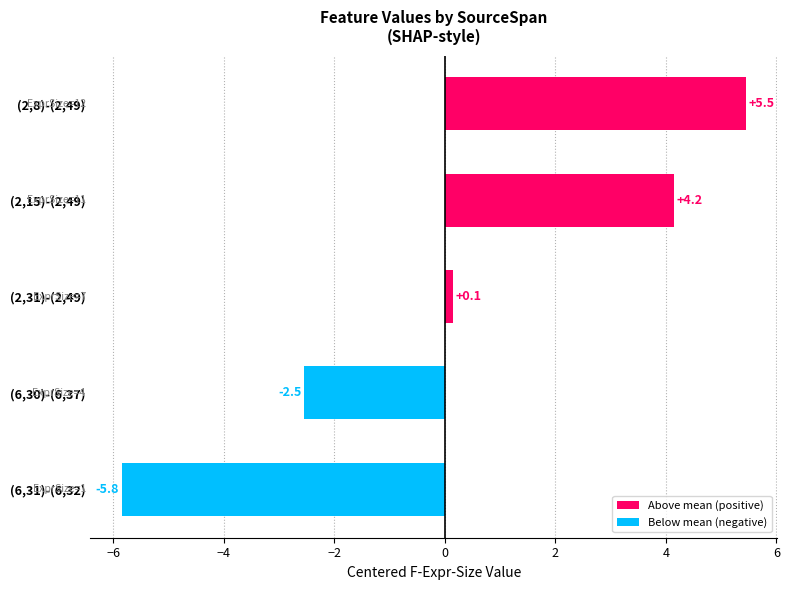

How many values are above zero?

3